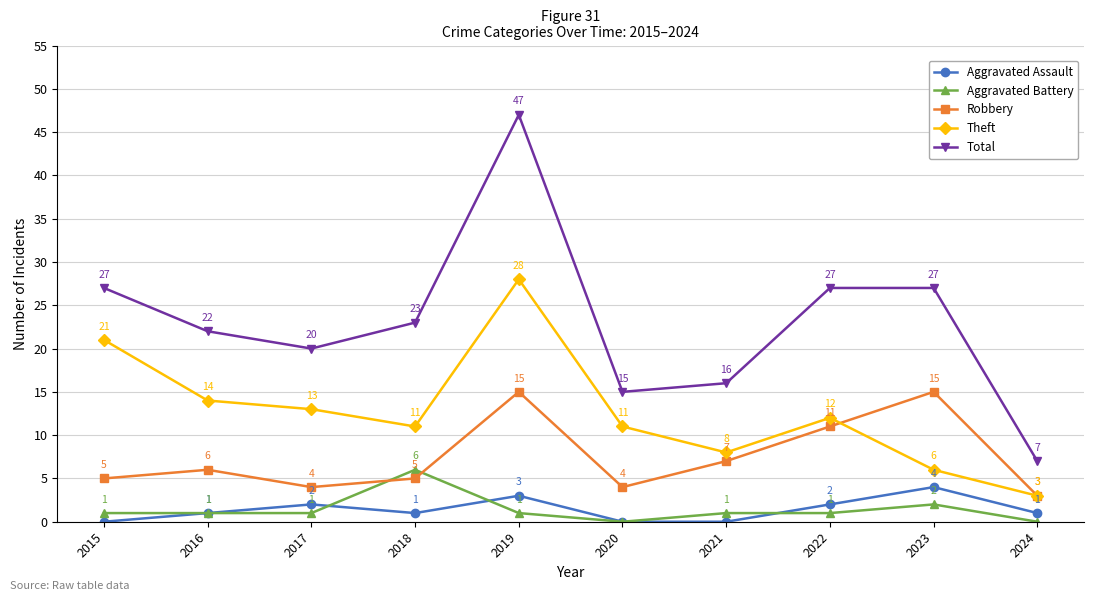

Read the Aggravated Battery value at 2018.

6